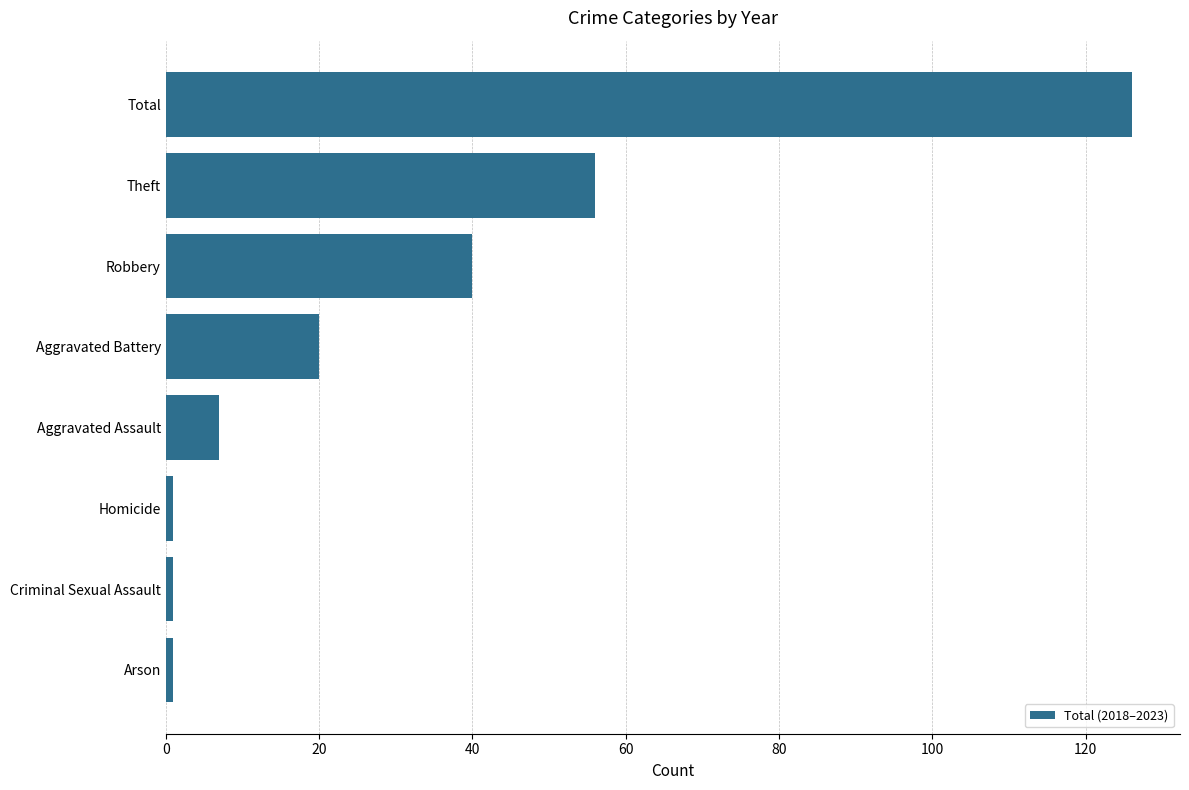

At which label is the value closest to 63?

Theft